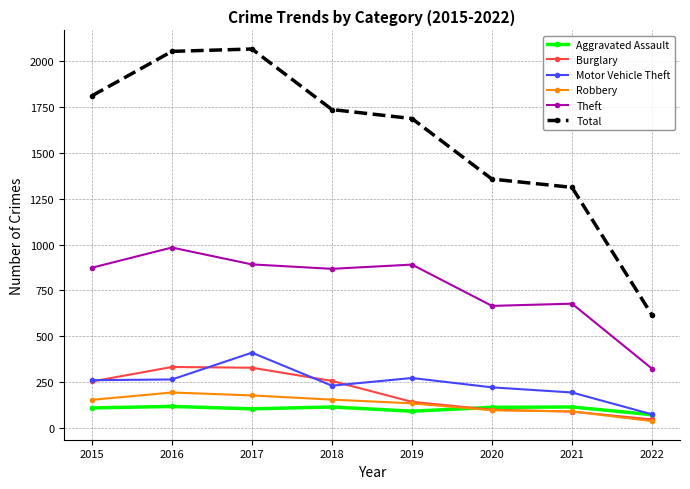

How many lines are shown in the chart?

6